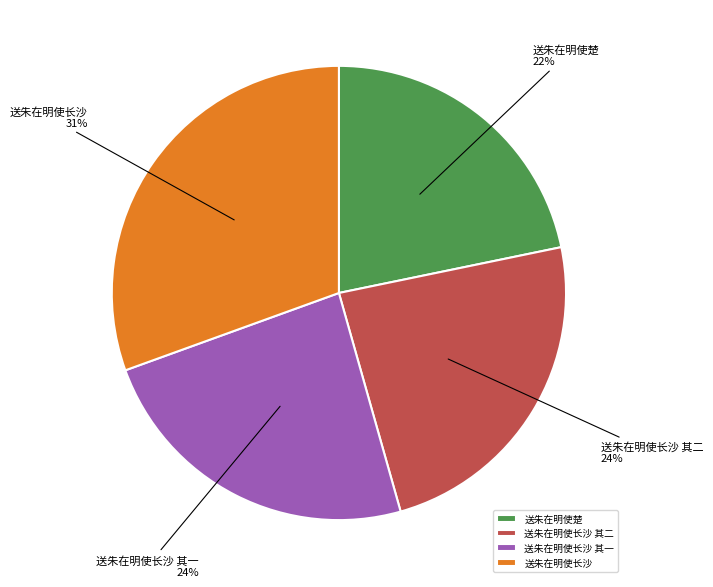

What is the ratio of the value at 送朱在明使楚 to the value at 送朱在明使长沙 其二?

0.9